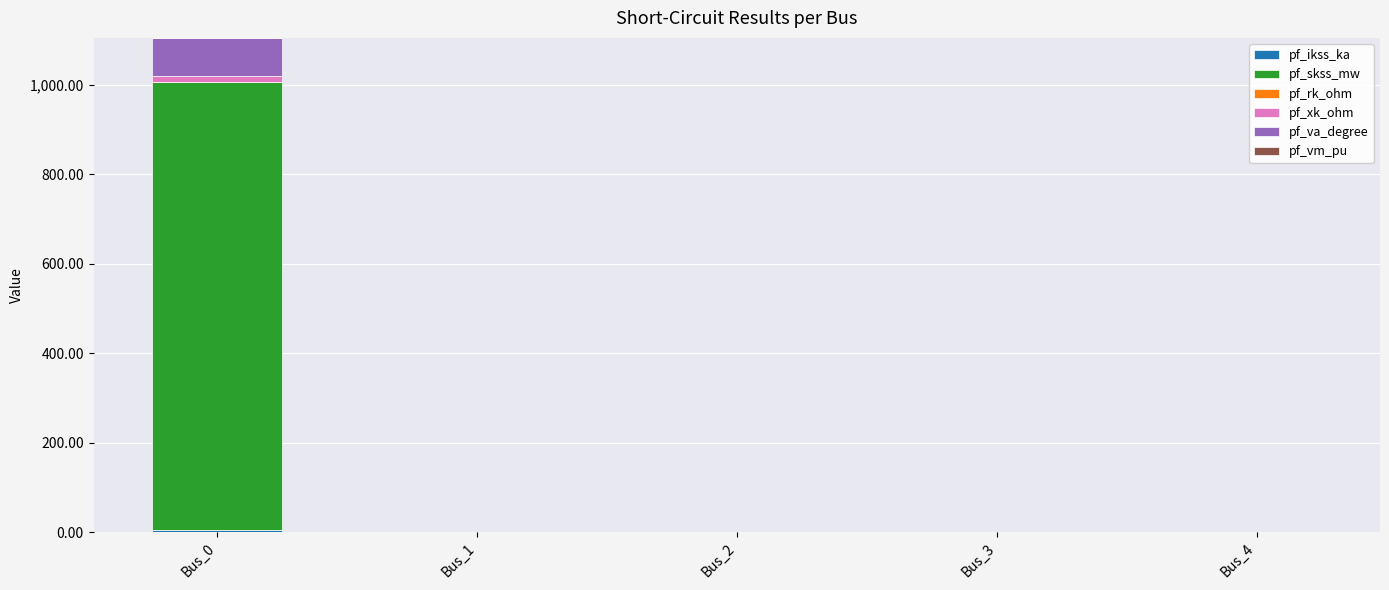

At which category is the sum across all series the highest?

Bus_0